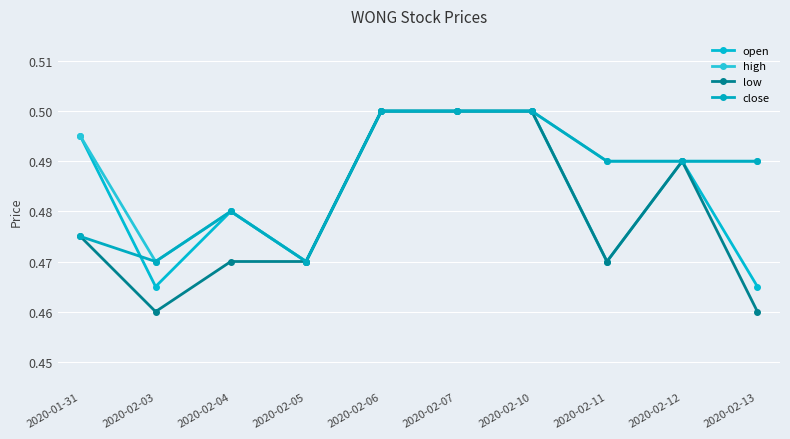

The value of open at 2020-02-11 is 0.5. True or false?

True